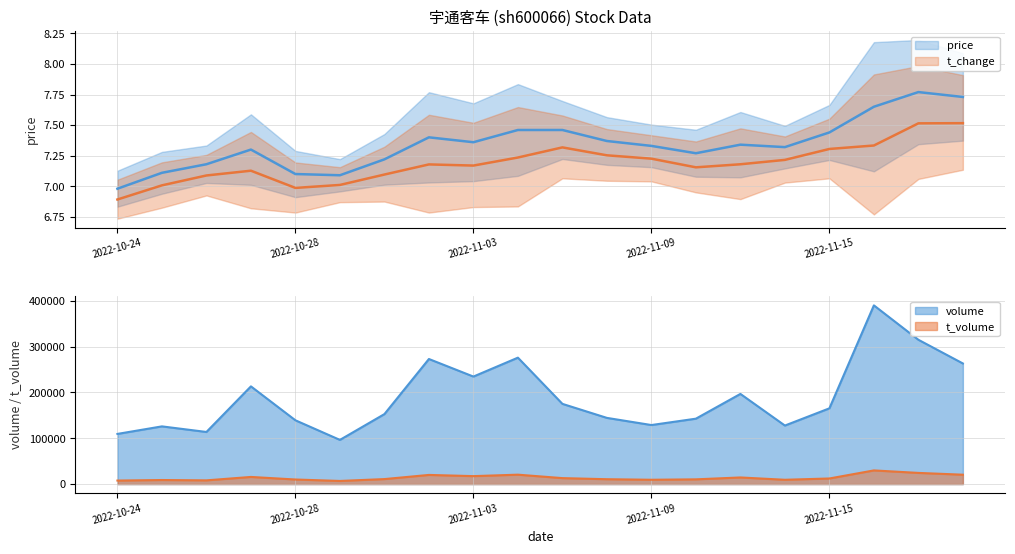

What is the sum of the volume values at 2022-11-01 and 2022-11-02?

425799.0